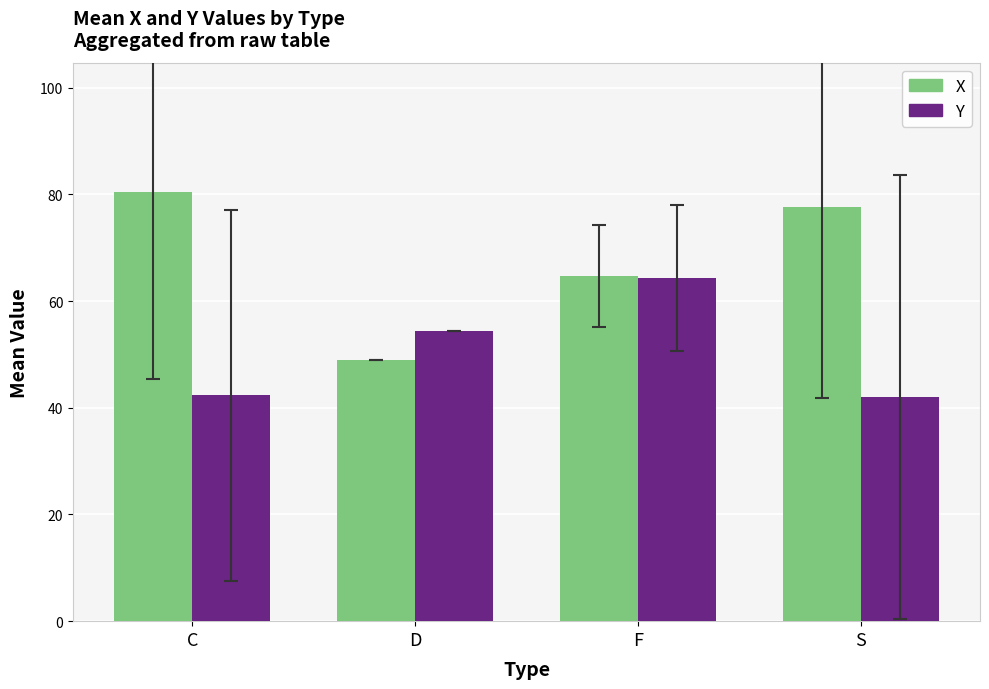

What is the label of the 4th bar from the left?

S